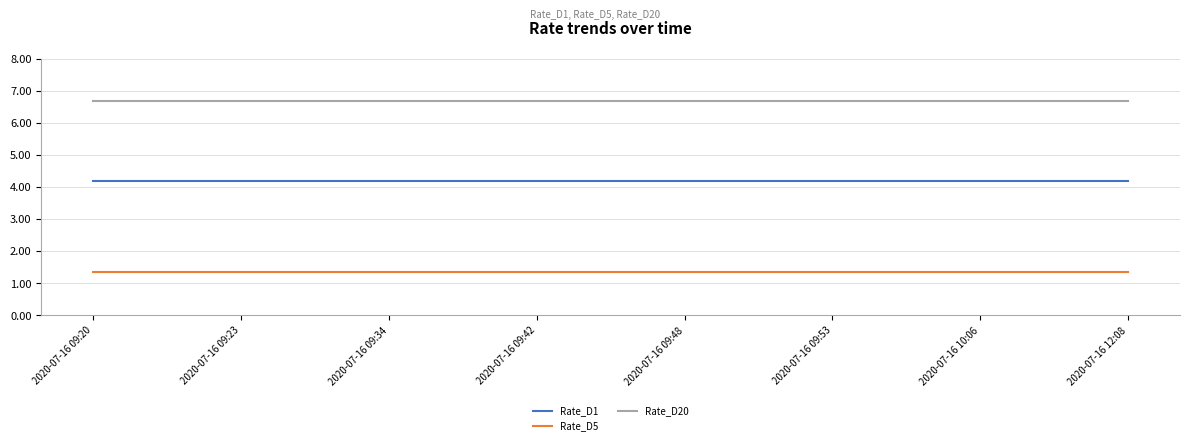

Rank the series by their average value, from highest to lowest.

Rate_D20, Rate_D1, Rate_D5